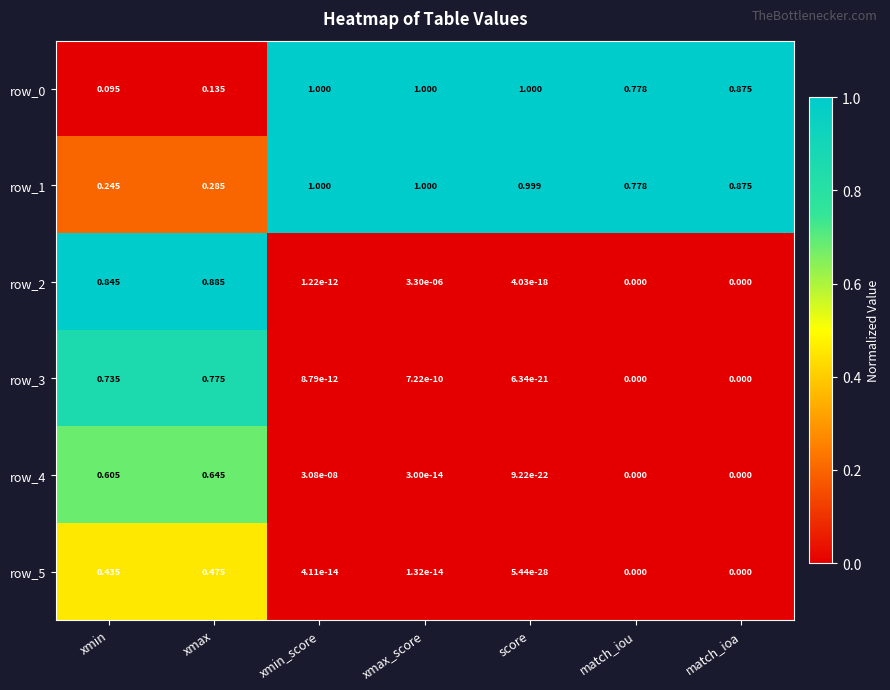

Is the value of row_5 at xmin greater than the value of row_0 at xmax?

Yes